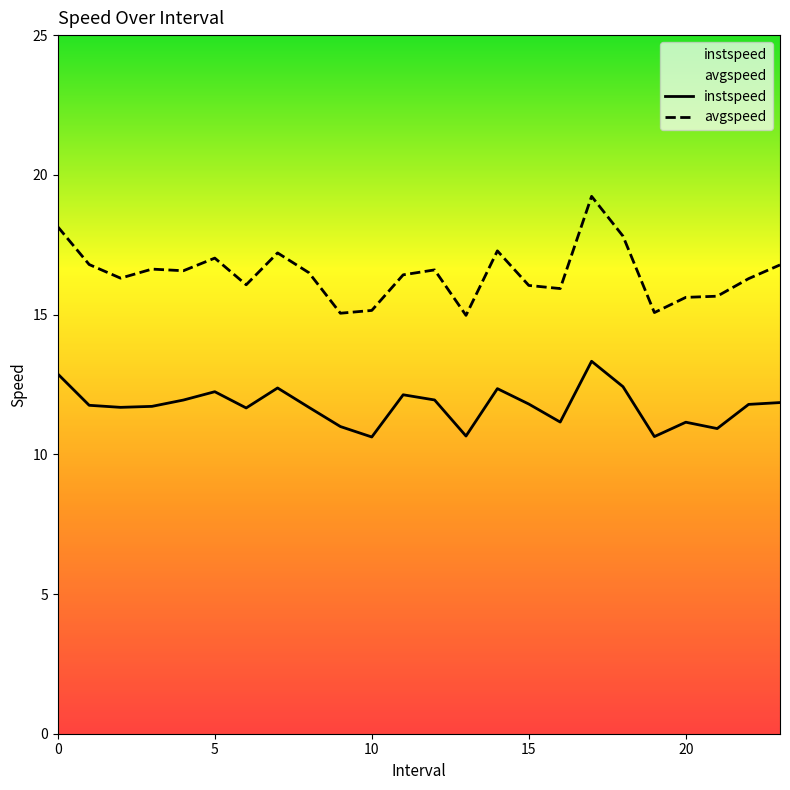

What value does the instspeed series have at 17?

13.3